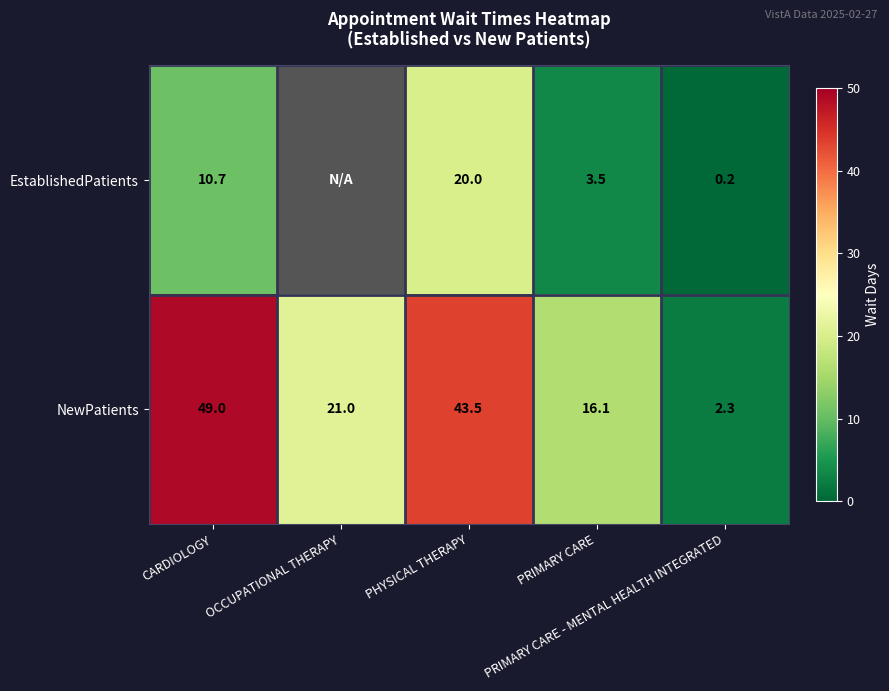

What is the difference between the second highest and second lowest values in the NewPatients series?

27.4